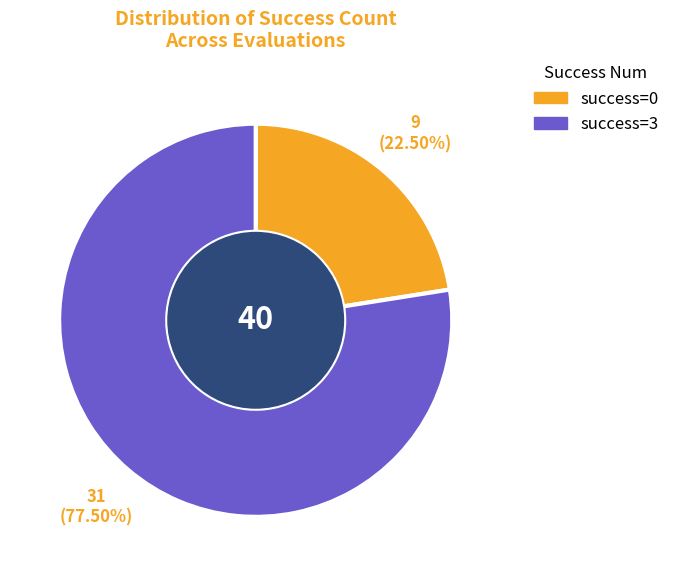

Does success=3 represent more than half of the total?

Yes